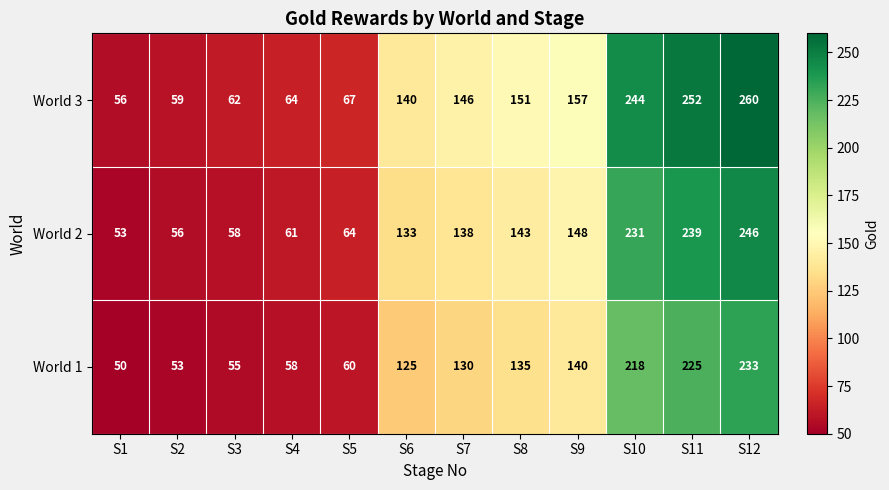

How many values in the World 2 series are below 138?

6